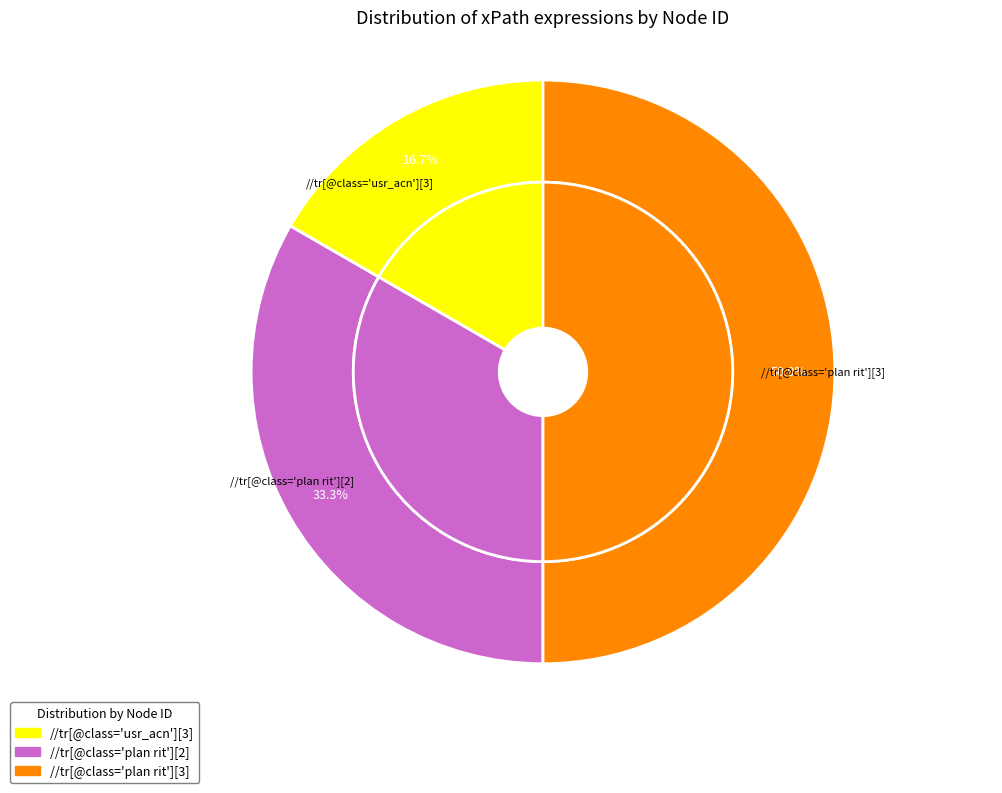

Between //tr[@class='plan rit'][2] and //tr[@class='plan rit'][3], which is larger?

//tr[@class='plan rit'][3]